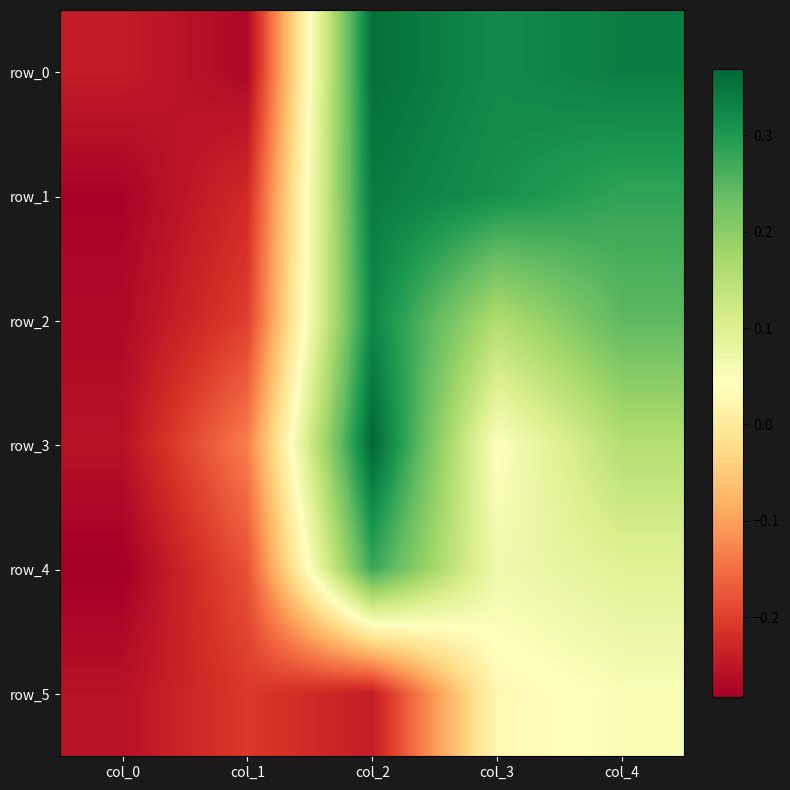

How many negative values does the row_5 series have?

3